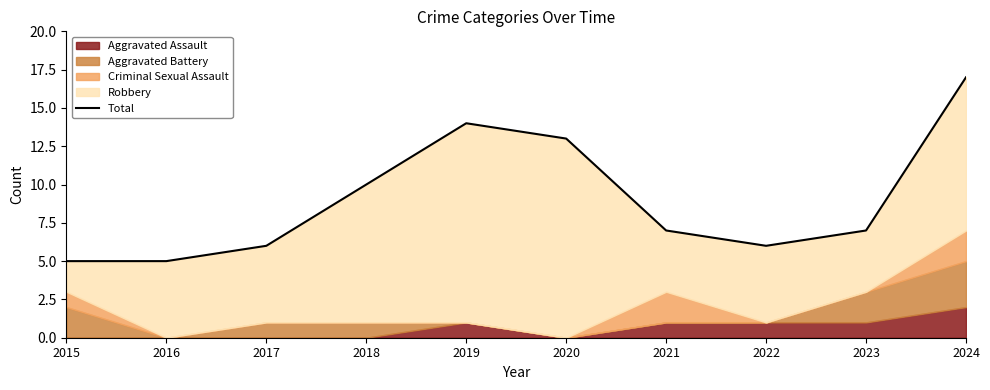

What is the value of the 3rd point from the left?

6